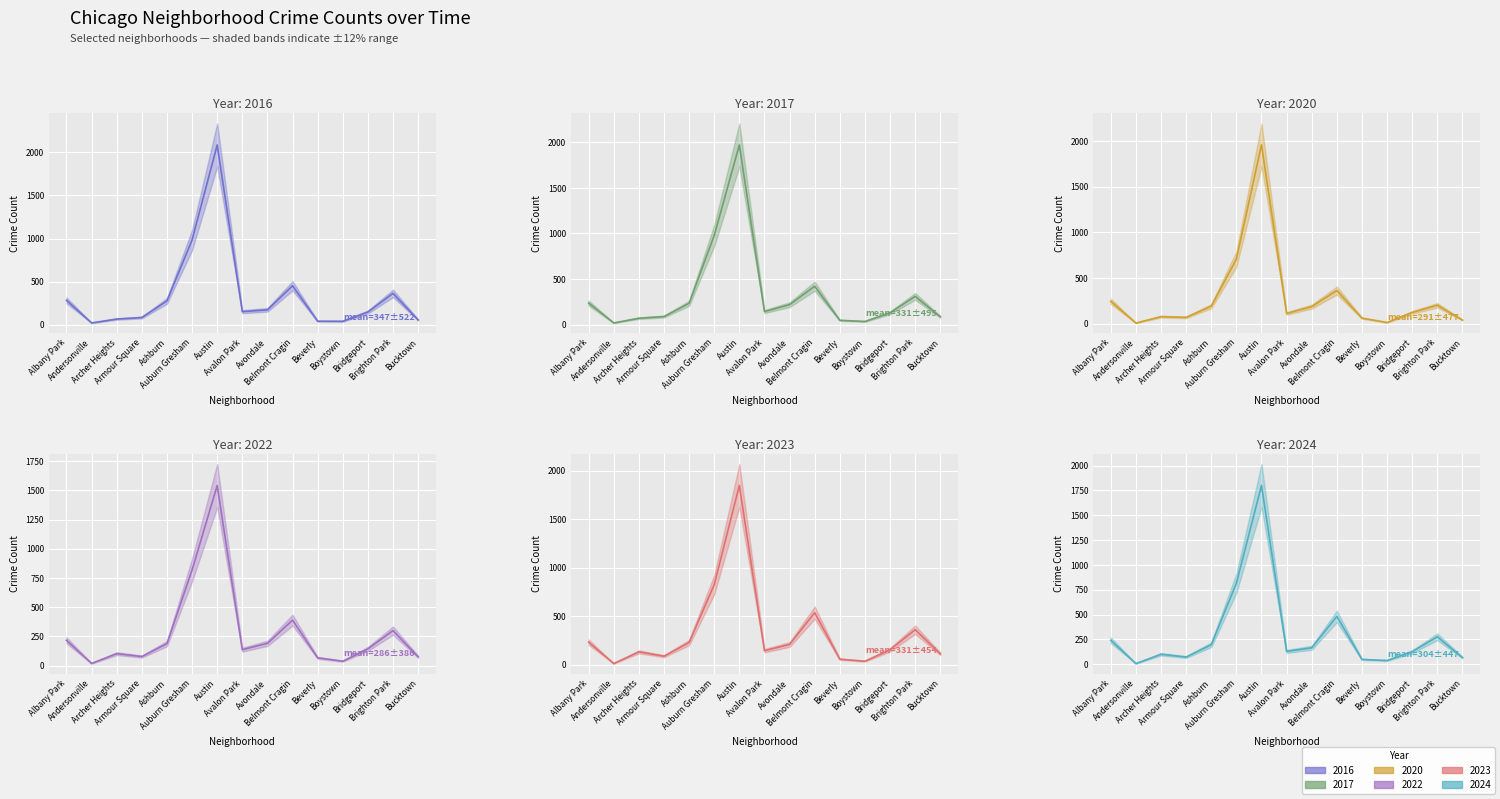

At which category is the sum across all series the highest?

Austin